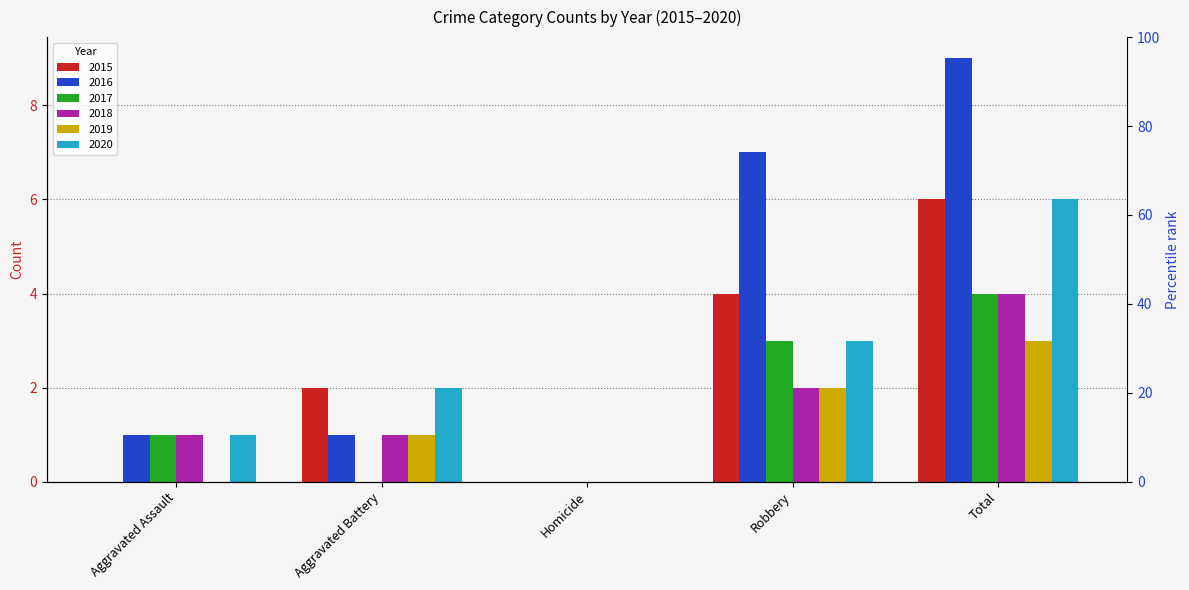

Reading right to left, transcribe all the data shown in this chart.

2015: 6	4	0	2	0
2016: 9	7	0	1	1
2017: 4	3	0	0	1
2018: 4	2	0	1	1
2019: 3	2	0	1	0
2020: 6	3	0	2	1